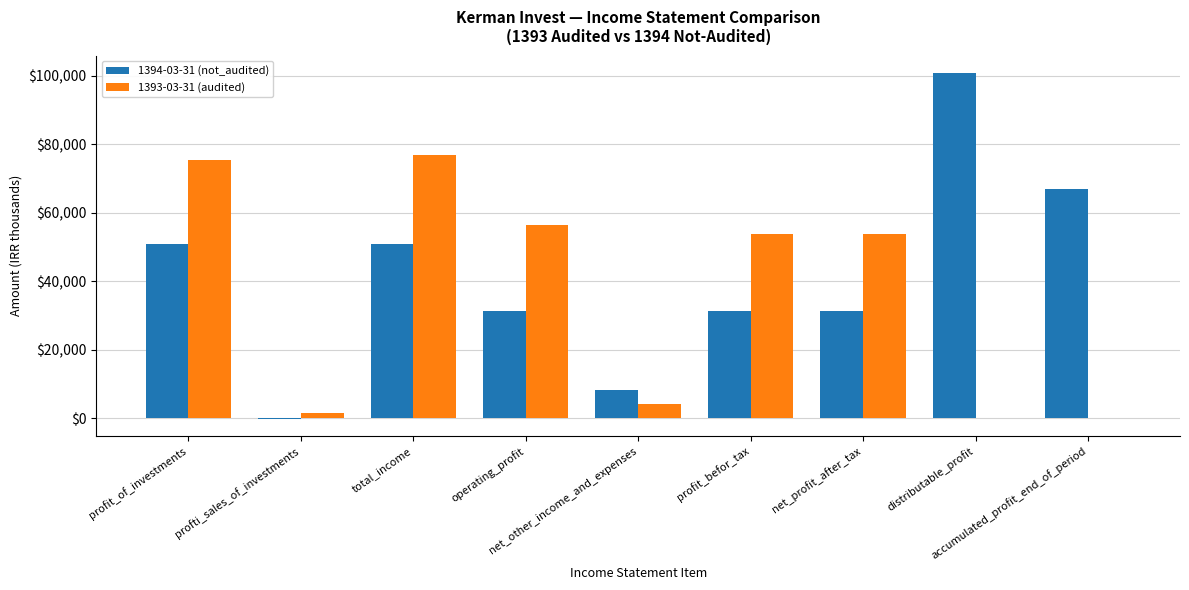

Which series changed the most between operating_profit and accumulated_profit_end_of_period?

1393-03-31 (audited)